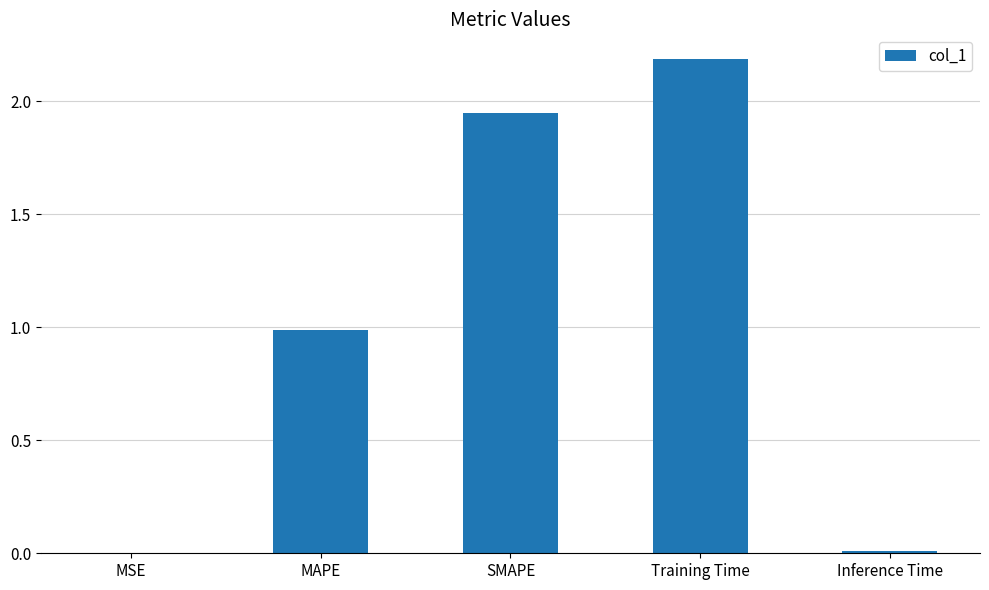

What is the change in value from MSE to SMAPE?

+1.9